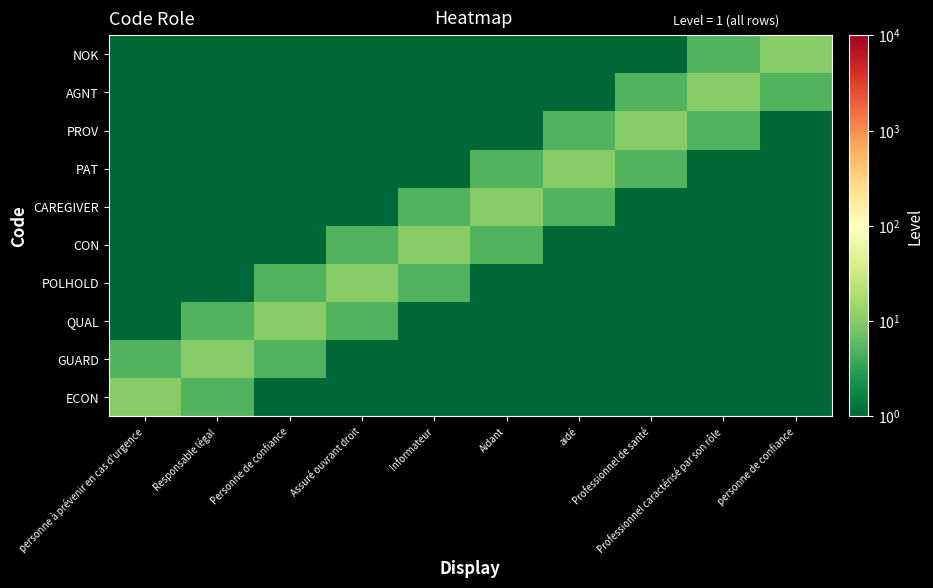

Reading right to left, transcribe all the data shown in this chart.

ECON: personne de confiance=1	Professionnel caractérisé par son rôle=1	Professionnel de santé=1	aidé=1	Aidant=1	Informateur=1	Assuré ouvrant droit=1	Personne de confiance=1	Responsable légal=5	personne à prévenir en cas d'urgence=10
GUARD: personne de confiance=1	Professionnel caractérisé par son rôle=1	Professionnel de santé=1	aidé=1	Aidant=1	Informateur=1	Assuré ouvrant droit=1	Personne de confiance=5	Responsable légal=10	personne à prévenir en cas d'urgence=5
QUAL: personne de confiance=1	Professionnel caractérisé par son rôle=1	Professionnel de santé=1	aidé=1	Aidant=1	Informateur=1	Assuré ouvrant droit=5	Personne de confiance=10	Responsable légal=5	personne à prévenir en cas d'urgence=1
POLHOLD: personne de confiance=1	Professionnel caractérisé par son rôle=1	Professionnel de santé=1	aidé=1	Aidant=1	Informateur=5	Assuré ouvrant droit=10	Personne de confiance=5	Responsable légal=1	personne à prévenir en cas d'urgence=1
CON: personne de confiance=1	Professionnel caractérisé par son rôle=1	Professionnel de santé=1	aidé=1	Aidant=5	Informateur=10	Assuré ouvrant droit=5	Personne de confiance=1	Responsable légal=1	personne à prévenir en cas d'urgence=1
CAREGIVER: personne de confiance=1	Professionnel caractérisé par son rôle=1	Professionnel de santé=1	aidé=5	Aidant=10	Informateur=5	Assuré ouvrant droit=1	Personne de confiance=1	Responsable légal=1	personne à prévenir en cas d'urgence=1
PAT: personne de confiance=1	Professionnel caractérisé par son rôle=1	Professionnel de santé=5	aidé=10	Aidant=5	Informateur=1	Assuré ouvrant droit=1	Personne de confiance=1	Responsable légal=1	personne à prévenir en cas d'urgence=1
PROV: personne de confiance=1	Professionnel caractérisé par son rôle=5	Professionnel de santé=10	aidé=5	Aidant=1	Informateur=1	Assuré ouvrant droit=1	Personne de confiance=1	Responsable légal=1	personne à prévenir en cas d'urgence=1
AGNT: personne de confiance=5	Professionnel caractérisé par son rôle=10	Professionnel de santé=5	aidé=1	Aidant=1	Informateur=1	Assuré ouvrant droit=1	Personne de confiance=1	Responsable légal=1	personne à prévenir en cas d'urgence=1
NOK: personne de confiance=10	Professionnel caractérisé par son rôle=5	Professionnel de santé=1	aidé=1	Aidant=1	Informateur=1	Assuré ouvrant droit=1	Personne de confiance=1	Responsable légal=1	personne à prévenir en cas d'urgence=1